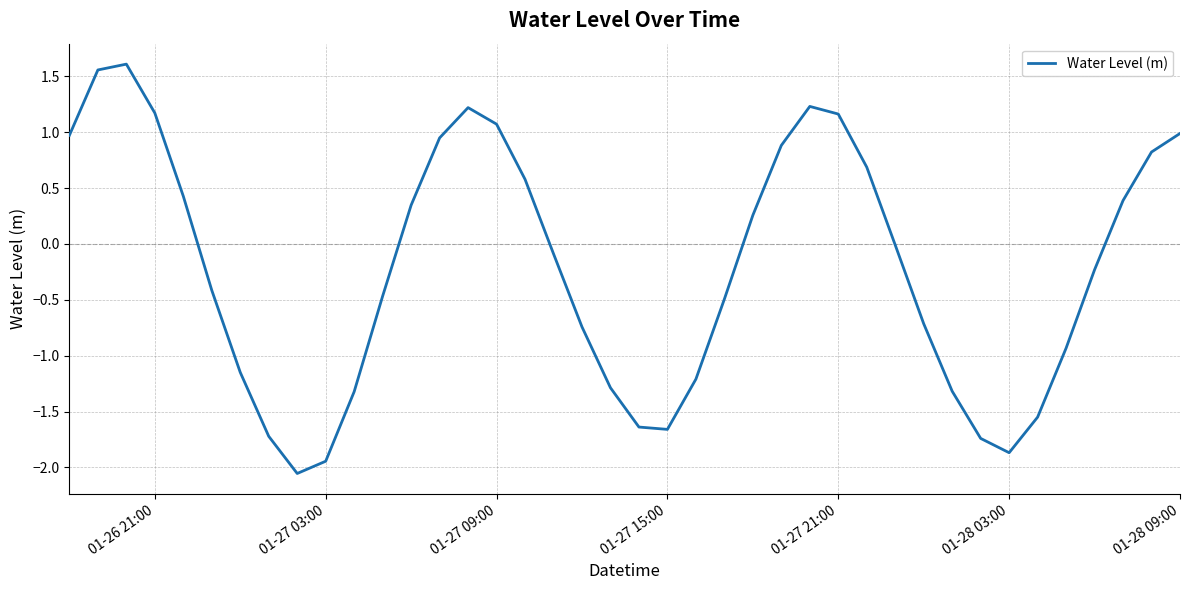

How many lines are shown in the chart?

1